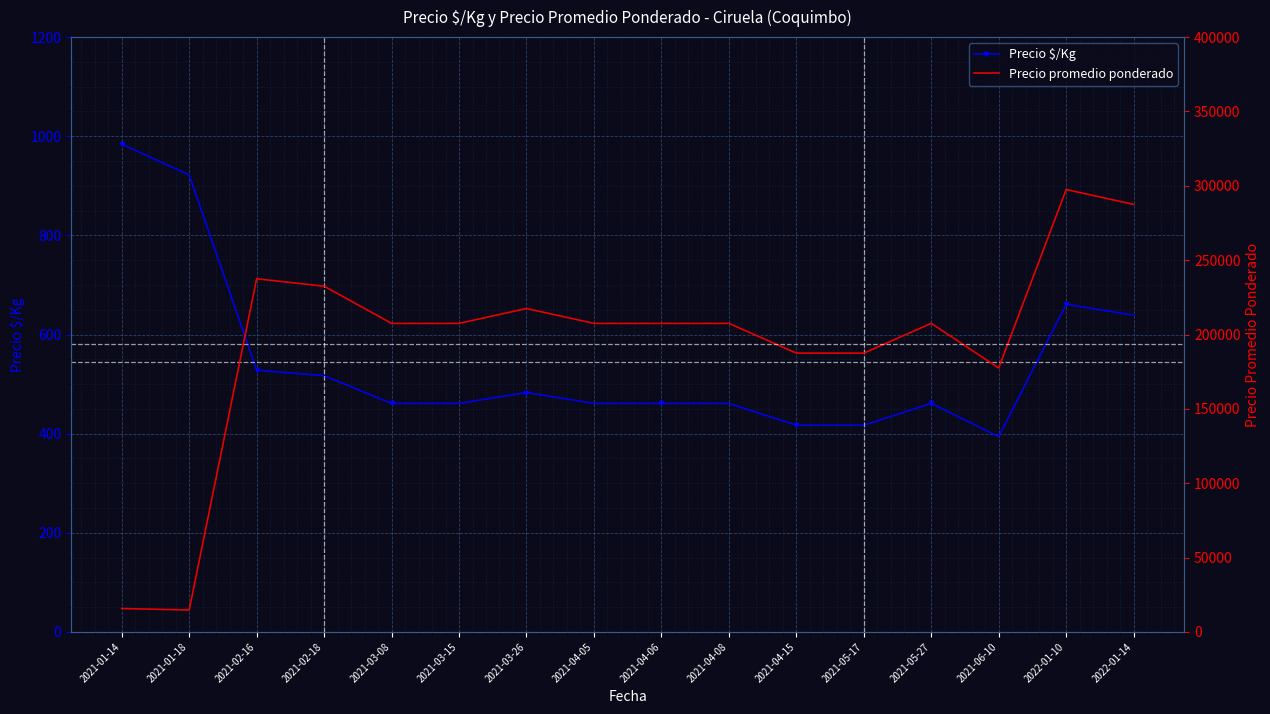

What is the approximate value of Precio promedio ponderado at 2021-03-26, to the nearest 100?

217500